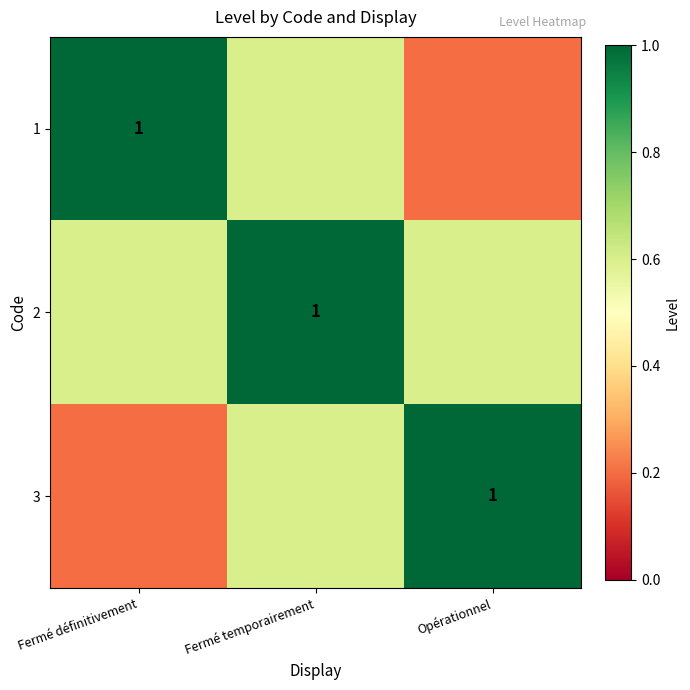

True or false: 2 has a value of 1.0 at Fermé temporairement.

True